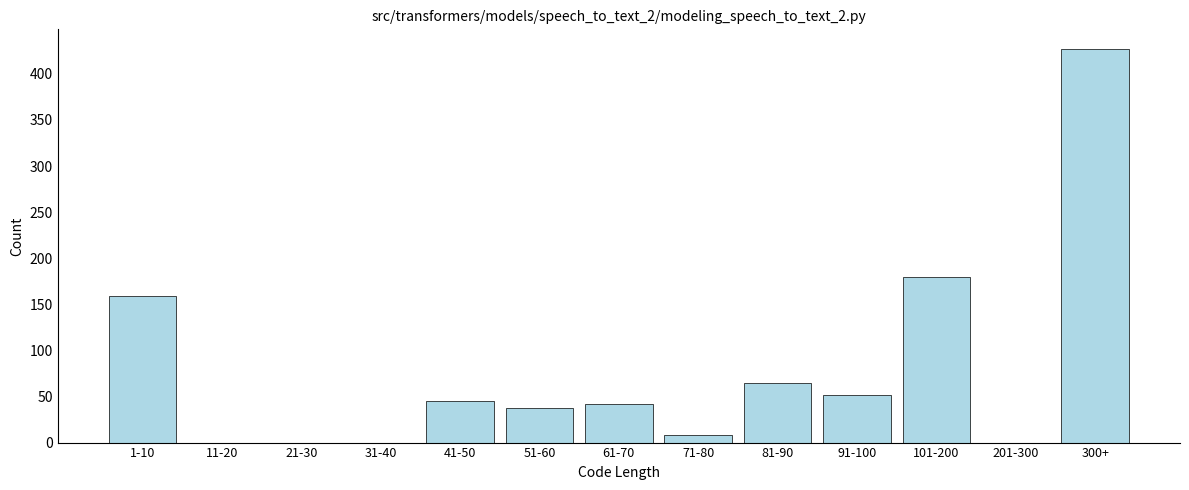

Reading left to right, transcribe all the data shown in this chart.

1-10=159	11-20=0	21-30=0	31-40=0	41-50=45	51-60=38	61-70=42	71-80=8	81-90=65	91-100=52	101-200=180	201-300=0	300+=427